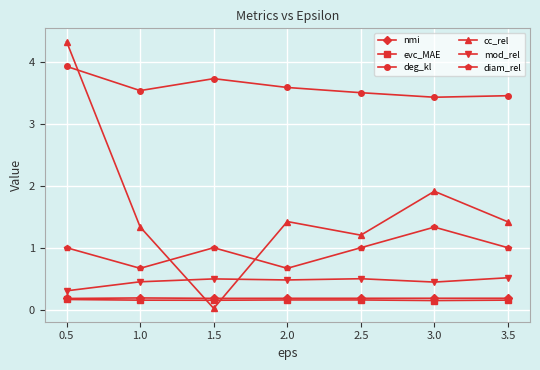

Which category has the lowest value across all series?

1.5